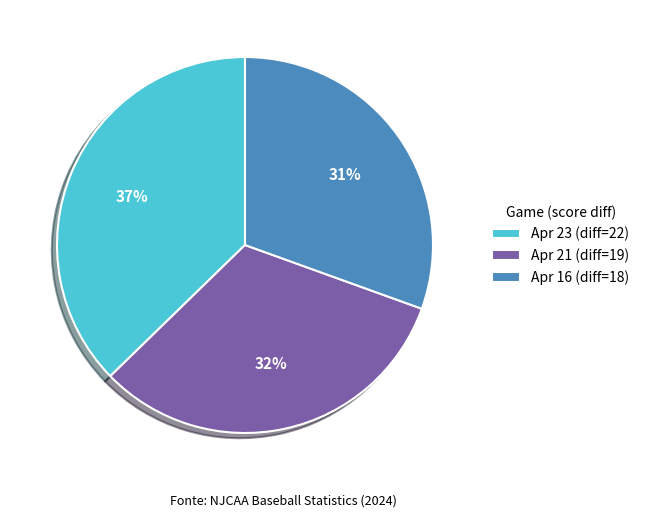

Approximately how many times larger is the value at Apr 16 compared to Apr 23?

0.8